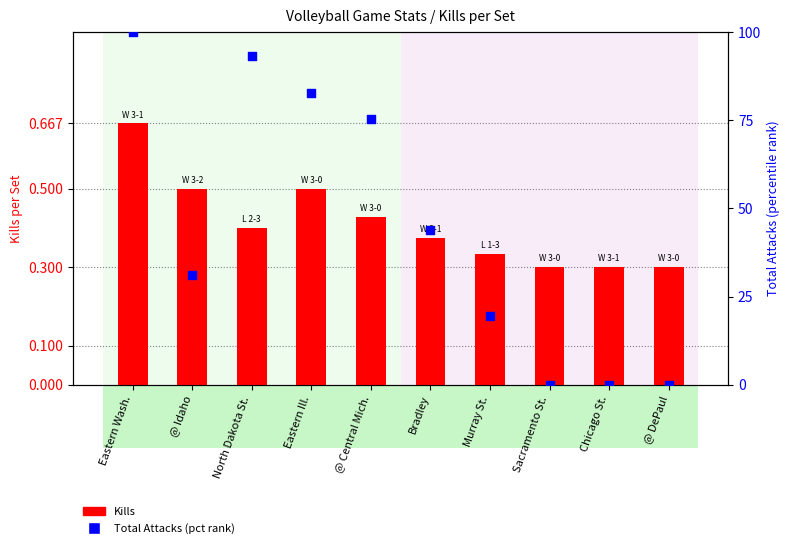

Which series has the largest total across all categories?

Total Attacks (pct rank)